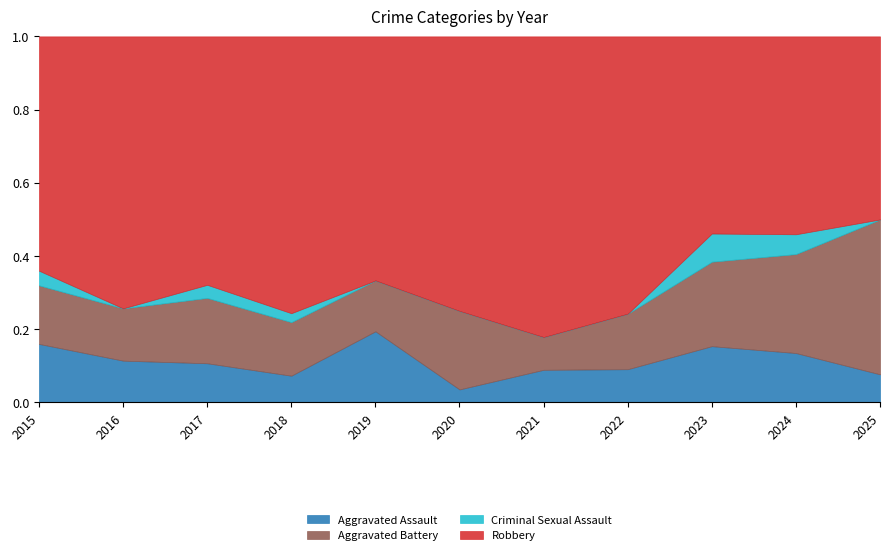

Which series has the largest total across all categories?

Robbery